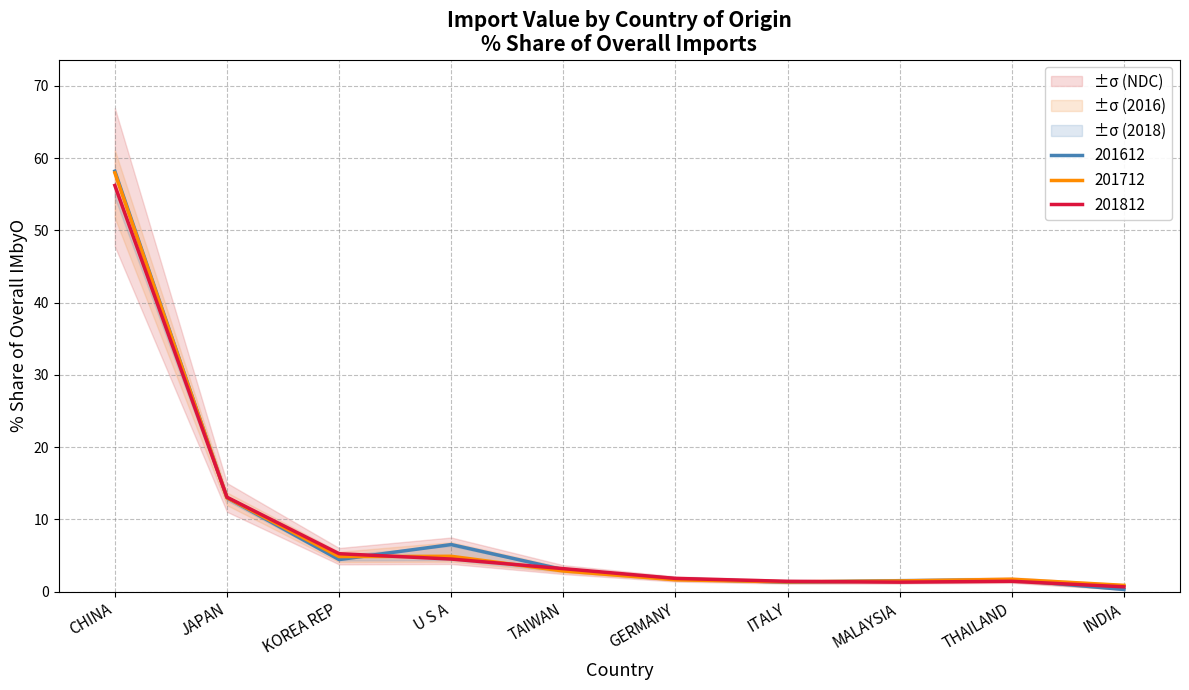

At which label does 201612 reach its minimum?

INDIA